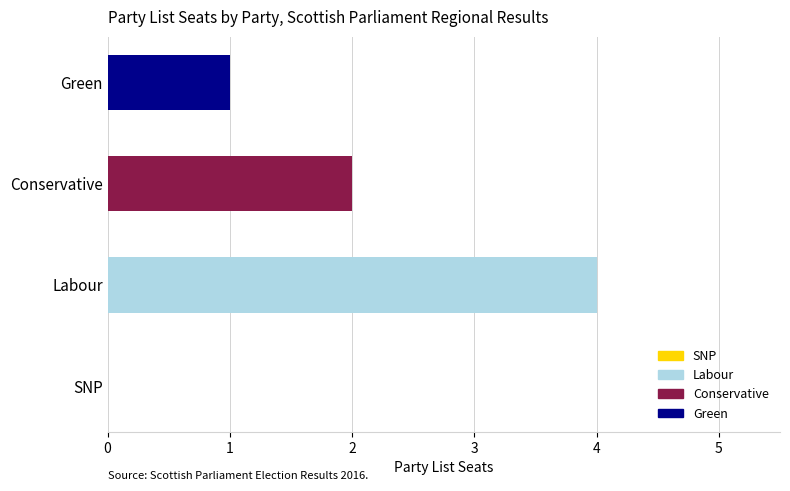

Where does the data first go above 2?

Labour